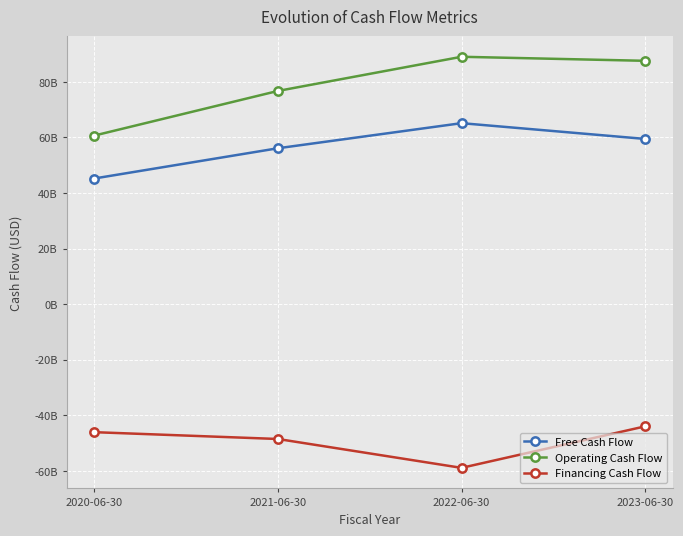

Which series has the largest range (max minus min)?

Operating Cash Flow